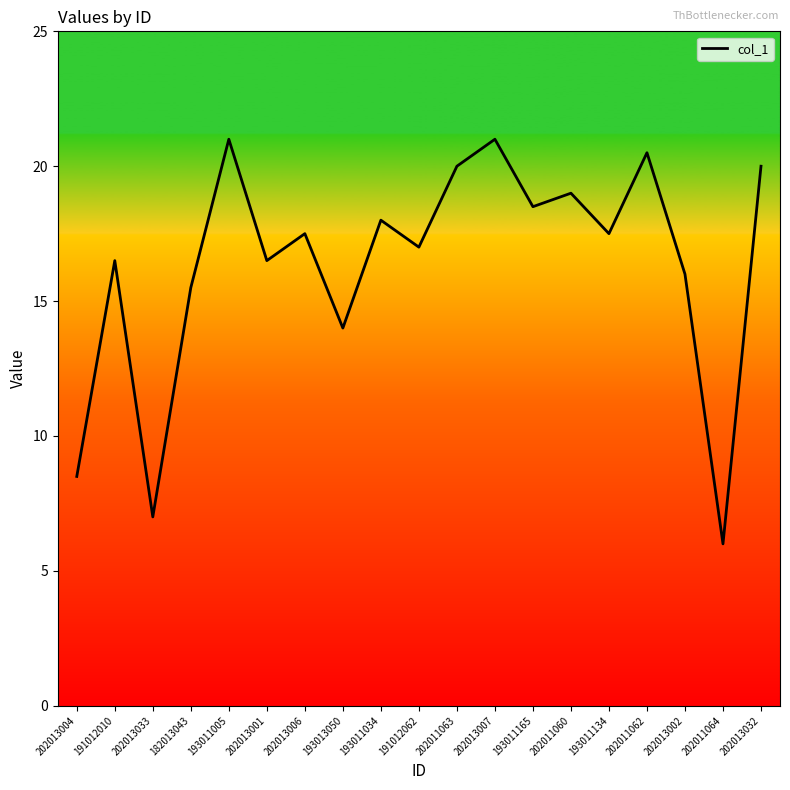

Count the number of data series in this chart.

1